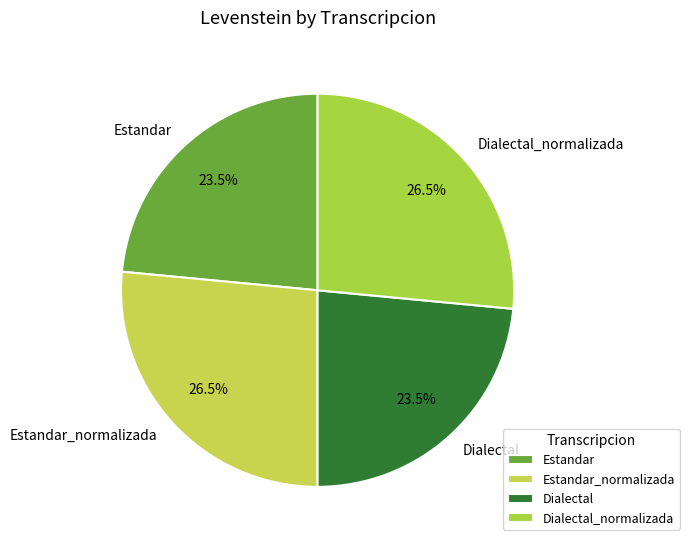

Is there any slice that represents more than half of the pie?

No